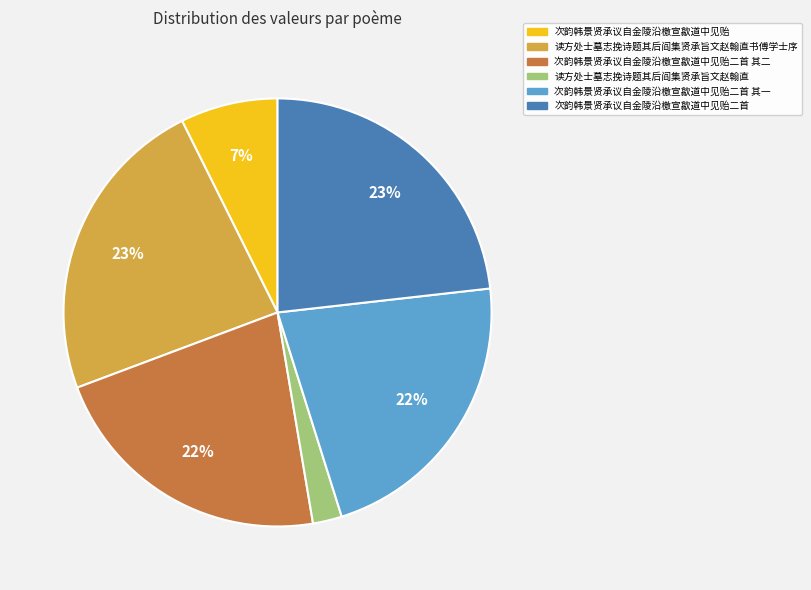

Is it true that 次韵韩景贤承议自金陵沿檄宣歙道中见贻 is 15% of the pie?

False